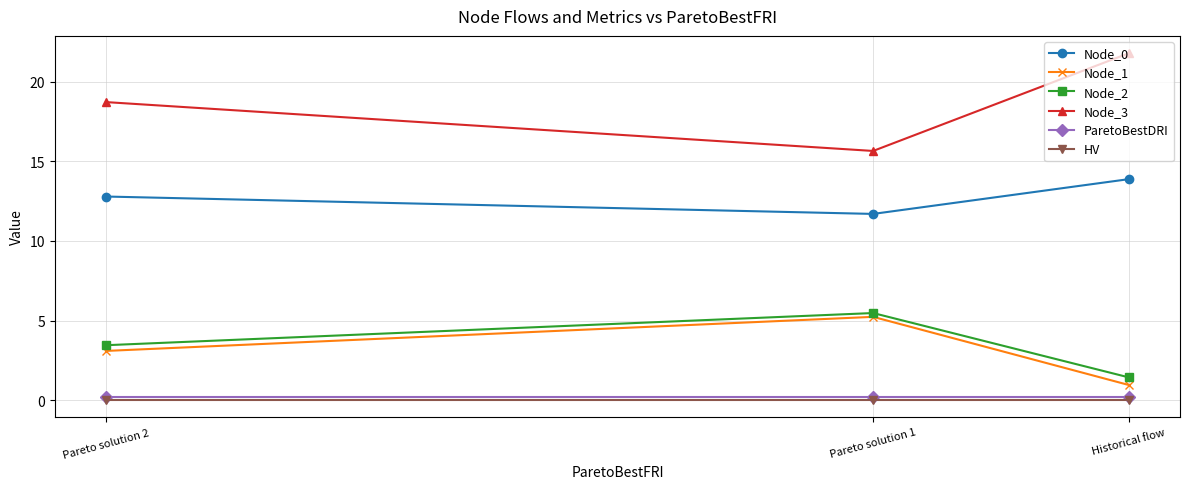

What is the sum of the HV values at Pareto solution 2 and Pareto solution 1?

0.1